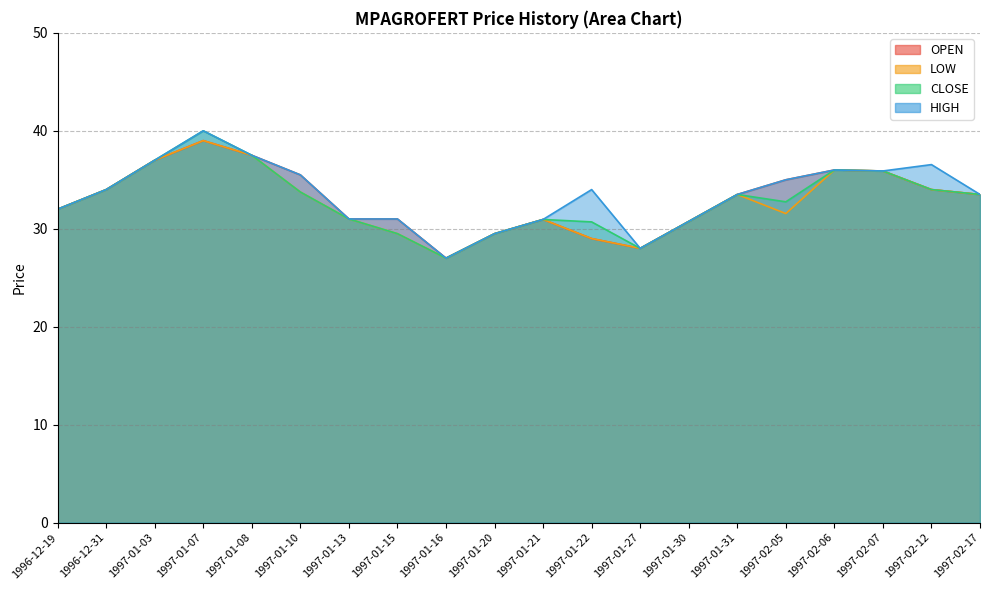

What is the total value across all series at 1997-01-15?

121.0